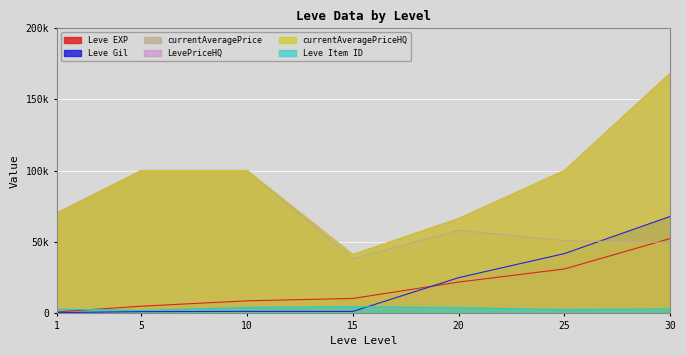

True or false: LevePriceHQ and Leve Item ID cross at least once.

False